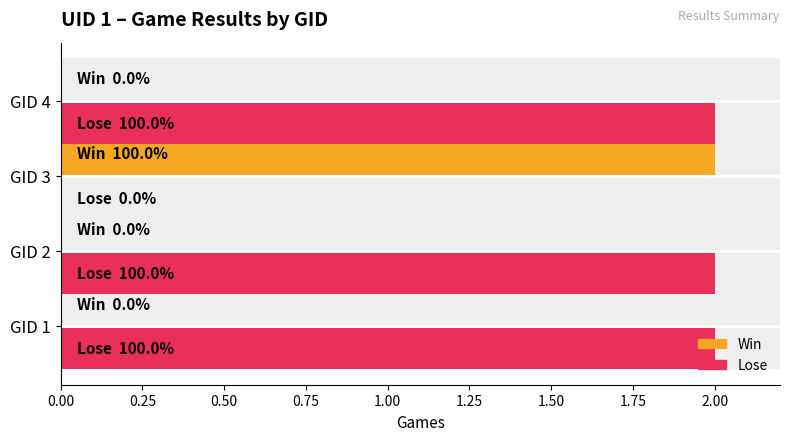

Reading left to right, extract all data points from this chart.

Win: 0	0	2	0
Lose: 2	2	0	2